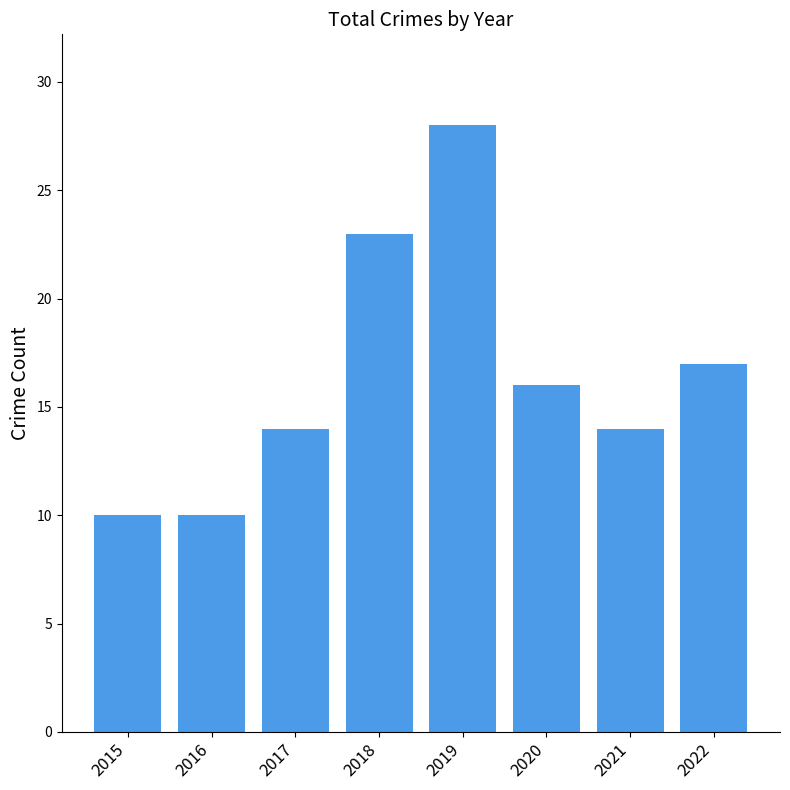

Reading left to right, transcribe all the data shown in this chart.

2015=10	2016=10	2017=14	2018=23	2019=28	2020=16	2021=14	2022=17